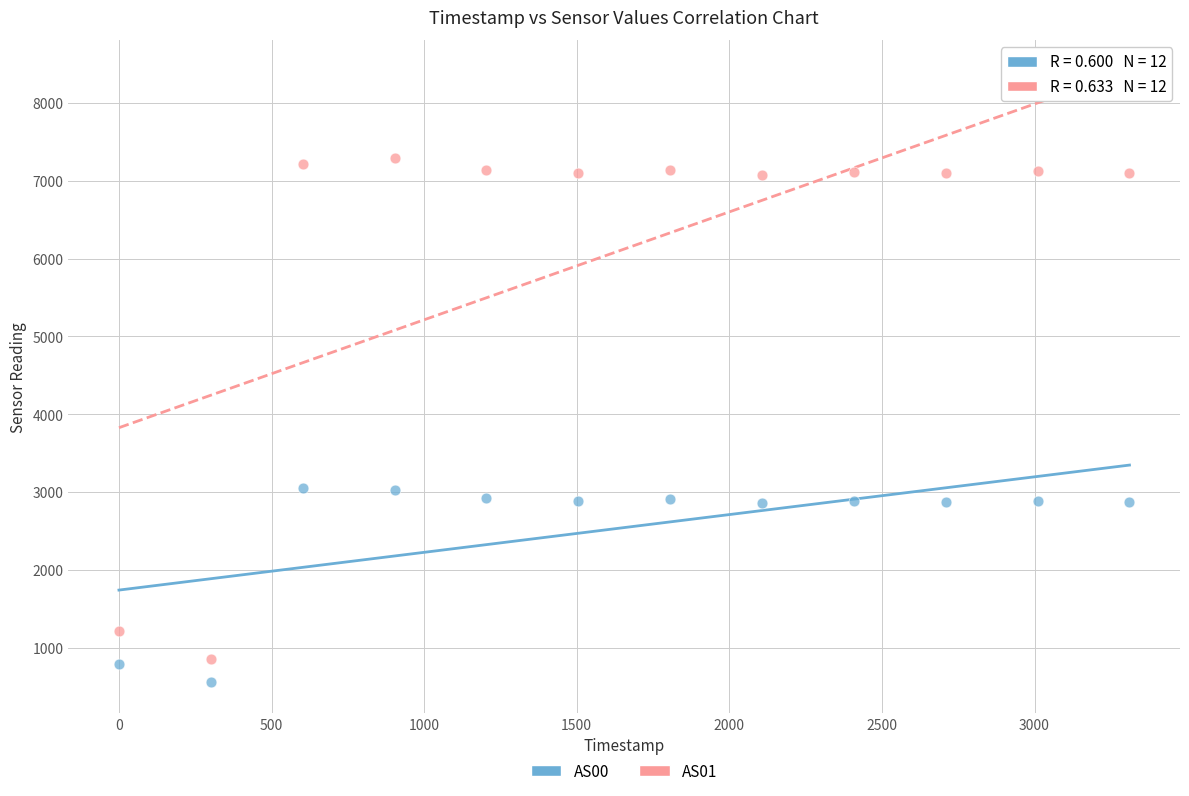

Which series reaches the maximum Y coordinate?

AS01